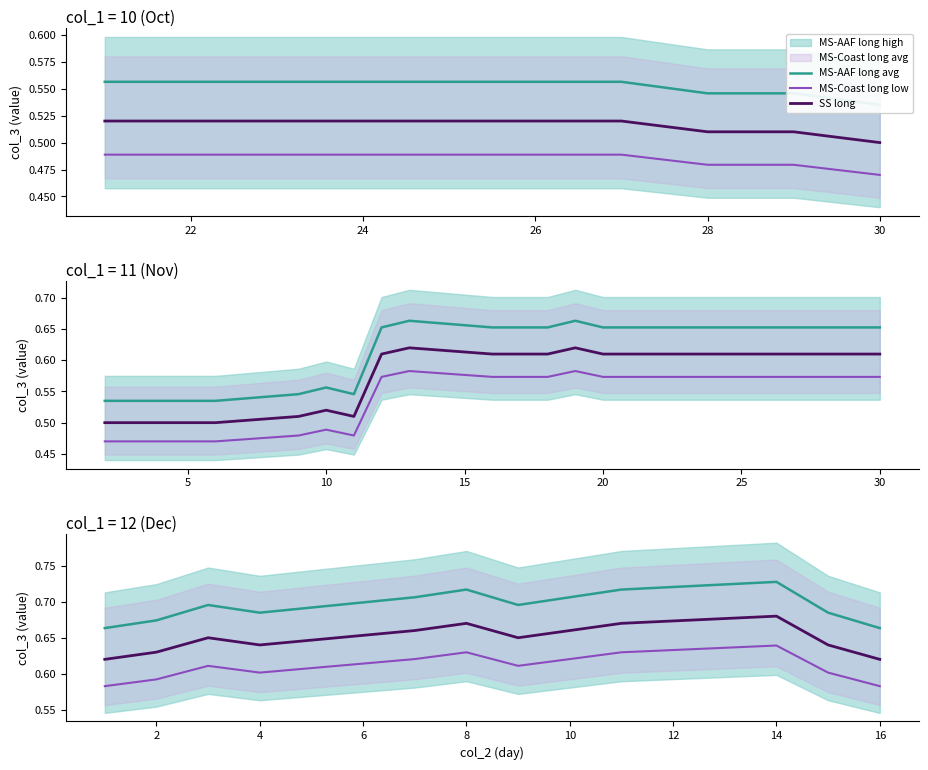

True or false: MS-AAF long avg and MS-Coast long low intersect in this chart.

False